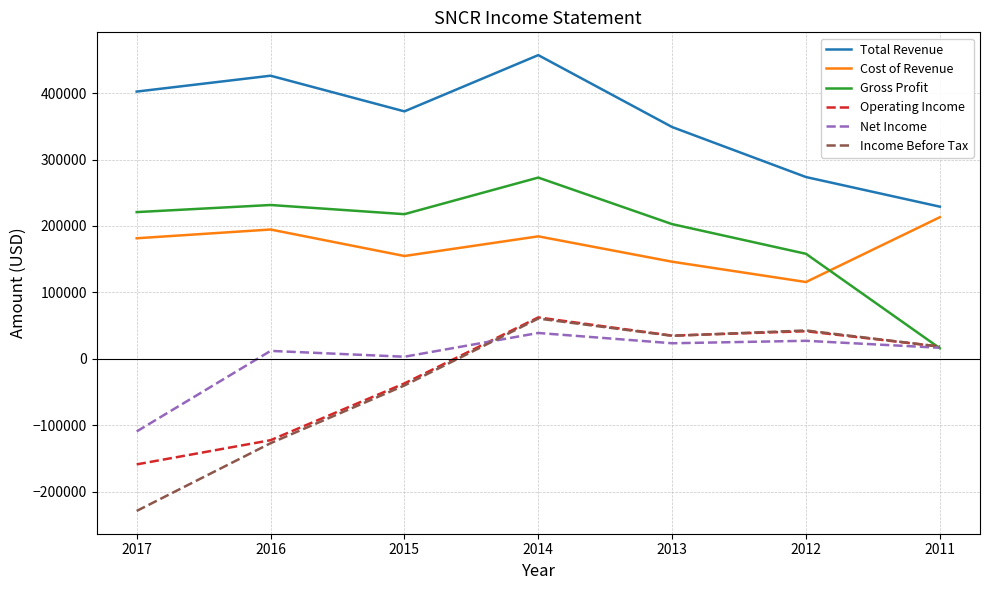

How many interior local peaks does the Cost of Revenue series have?

2